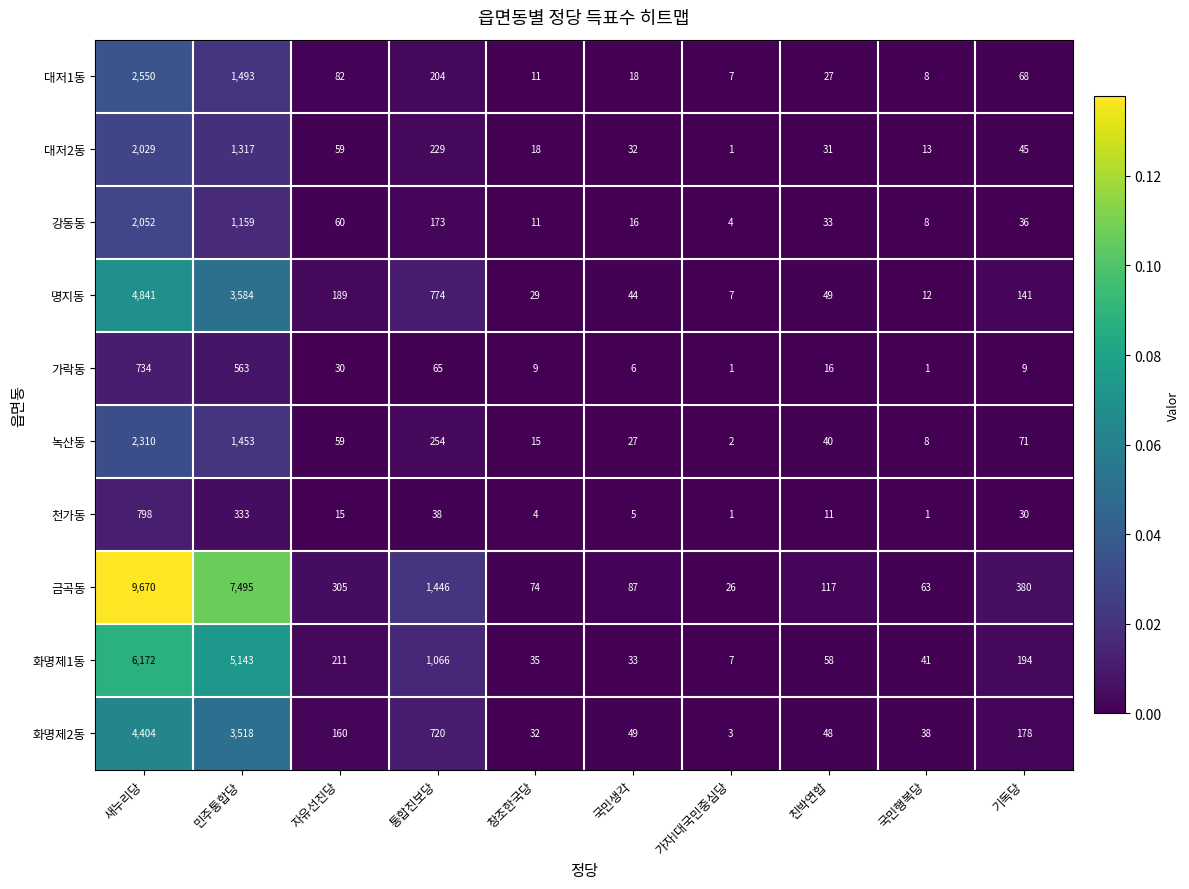

At which category is the sum across all series the highest?

새누리당